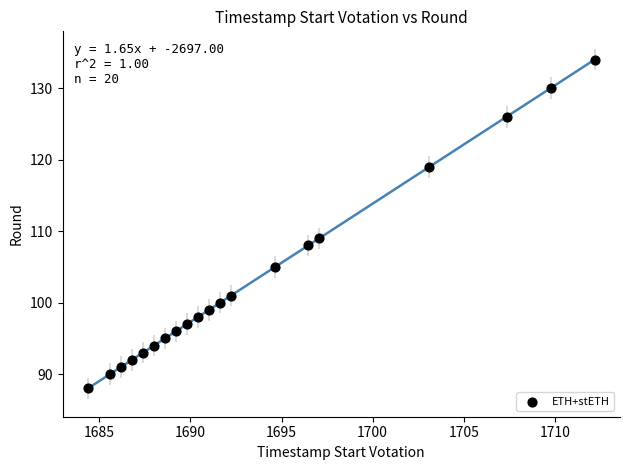

What Y value in the scatter plot is closest to 111?

109